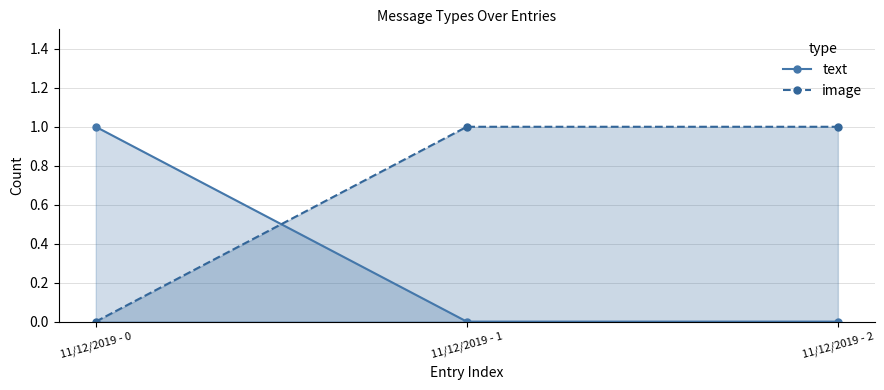

At which category does the chart reach its peak across all series?

11/12/2019 - 0